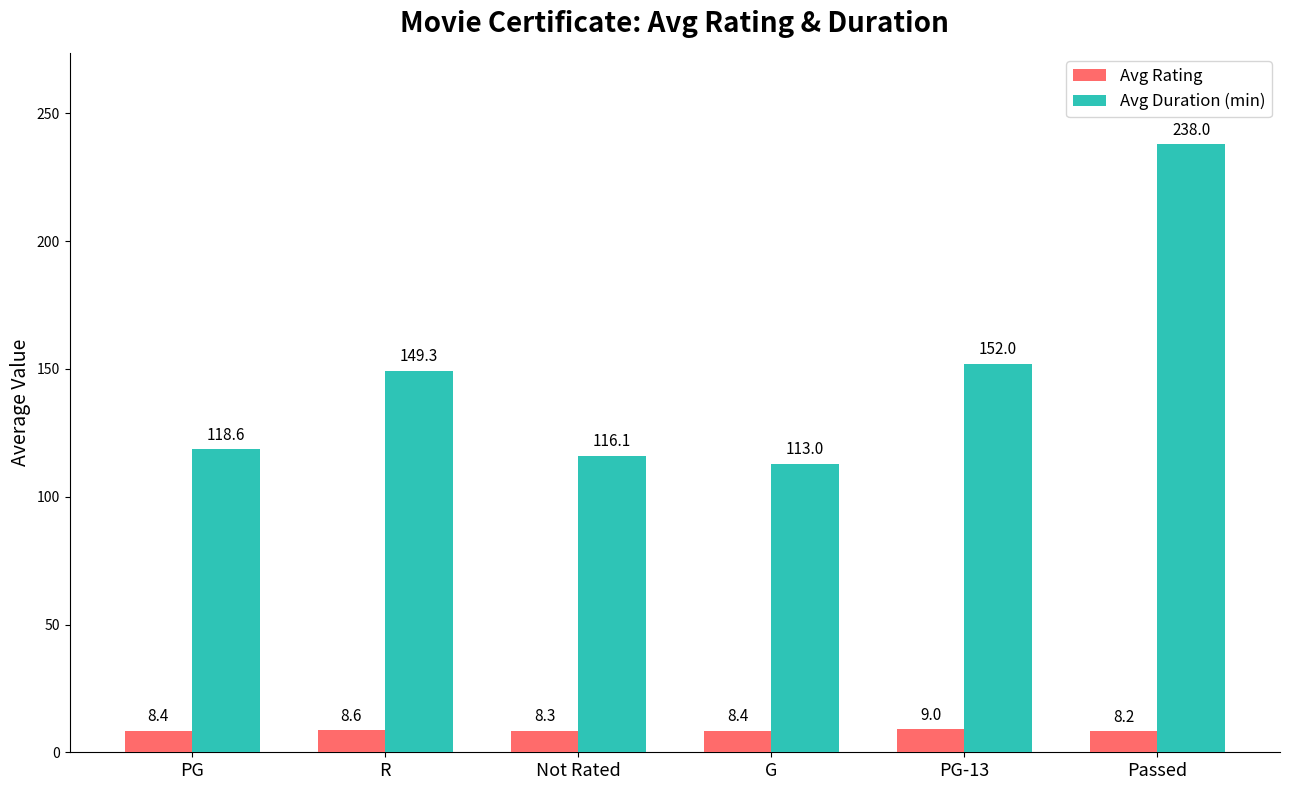

What is the difference between the maximum and minimum values in the Avg Rating series?

0.8